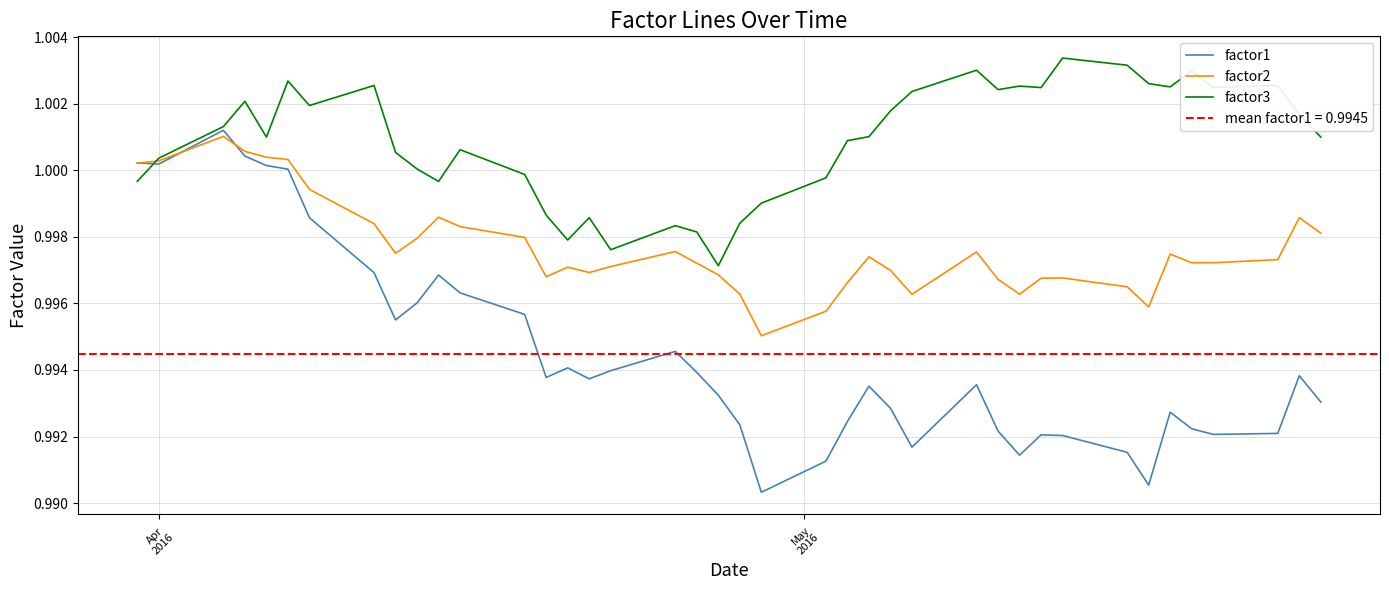

What is the sum of all factor3 values?

40.0